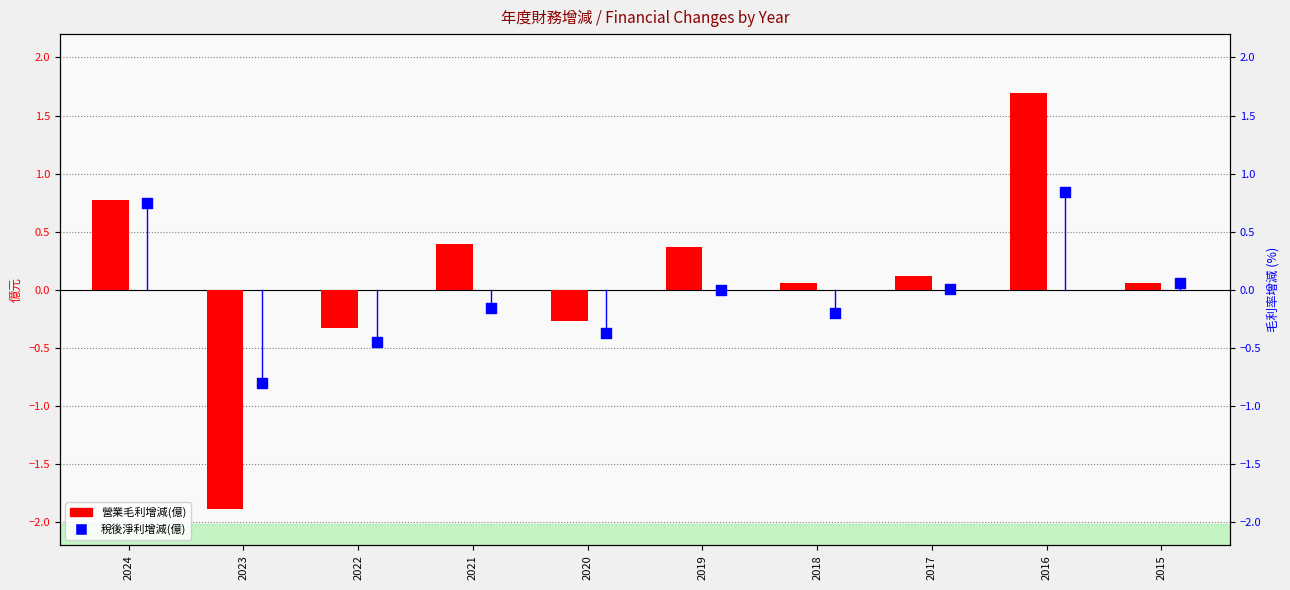

Which series has the largest Y range (max minus min)?

營業毛利增減(億)